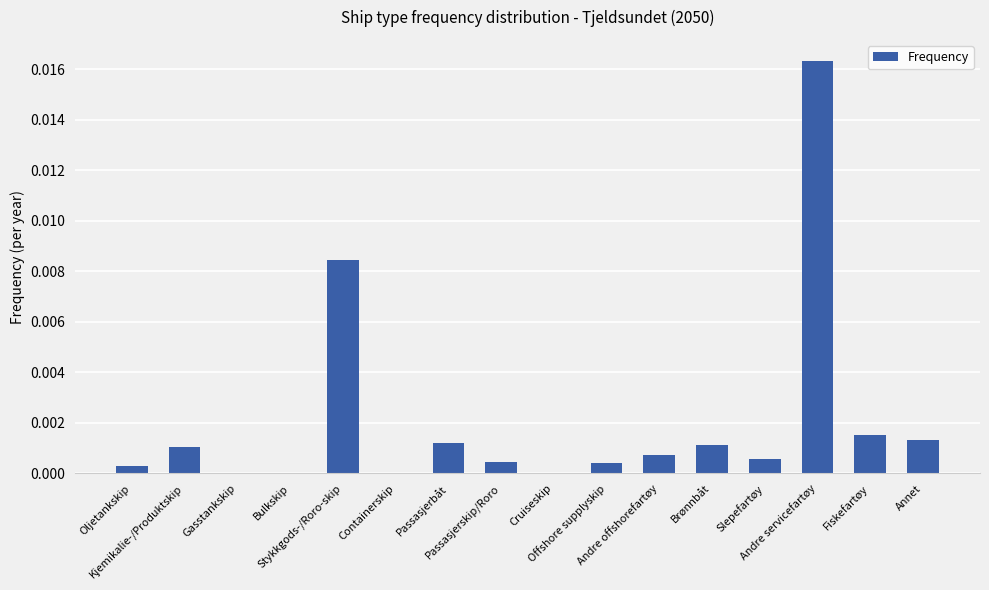

List the labels in order of value, smallest first.

Gasstankskip, Bulkskip, Containerskip, Cruiseskip, Oljetankskip, Offshore supplyskip, Passasjerskip/Roro, Slepefartøy, Andre offshorefartøy, Kjemikalie-/Produktskip, Brønnbåt, Passasjerbåt, Annet, Fiskefartøy, Stykkgods-/Roro-skip, Andre servicefartøy